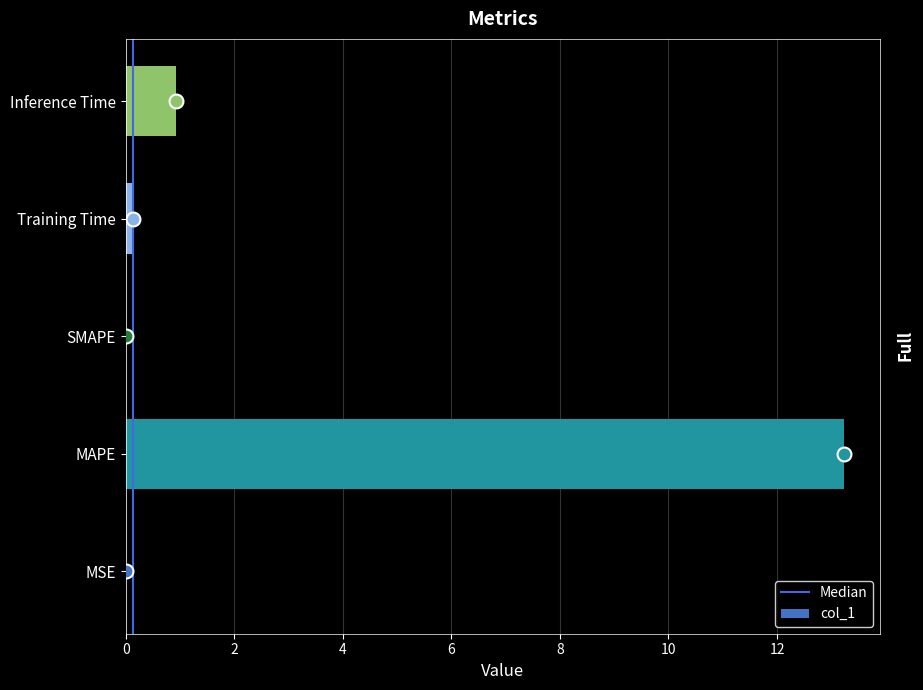

What is the sum of all values?

14.3